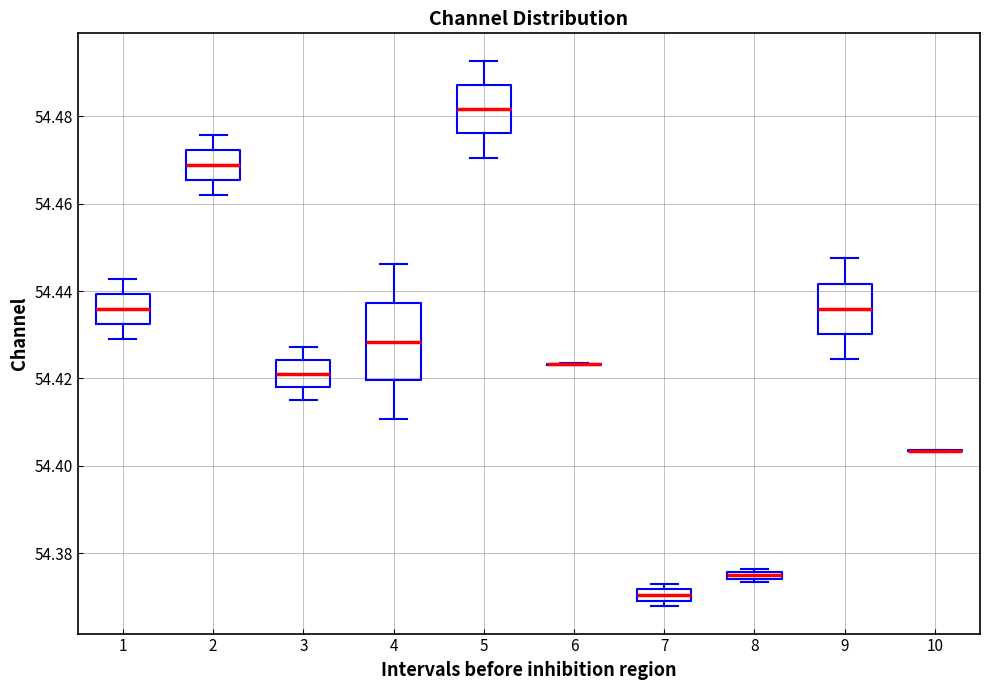

Comparing the boxes themselves (not the whiskers), which one is the tallest?

4